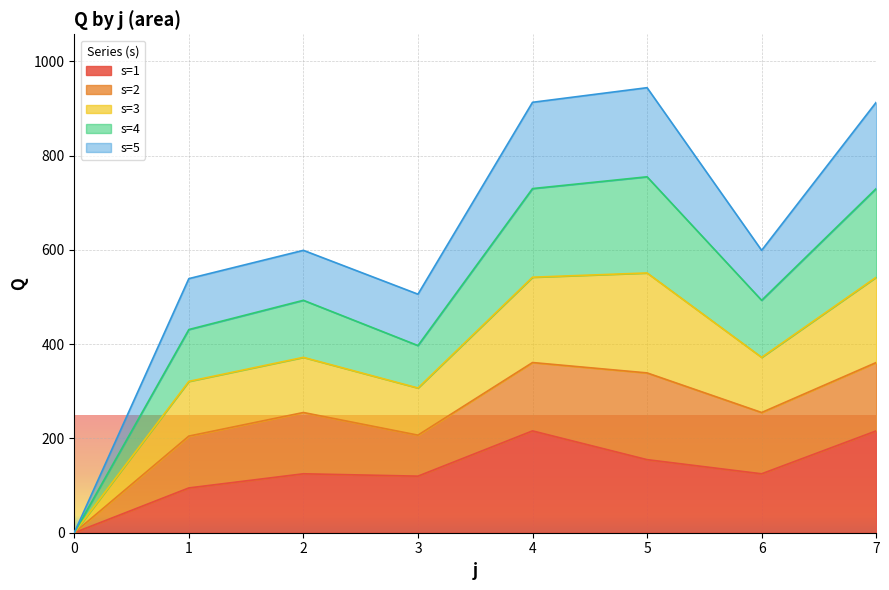

The value of s=3 at 2 is 345. True or false?

False